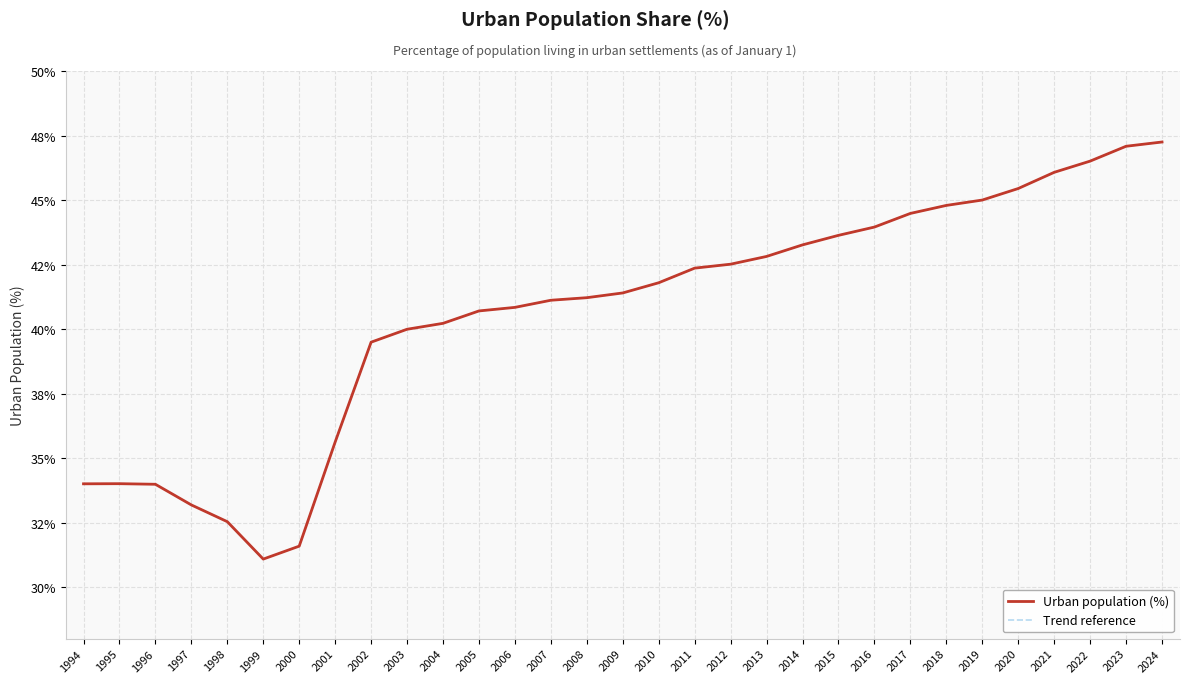

The Urban population (%) series shows 16.7 at 2022. True or false?

False